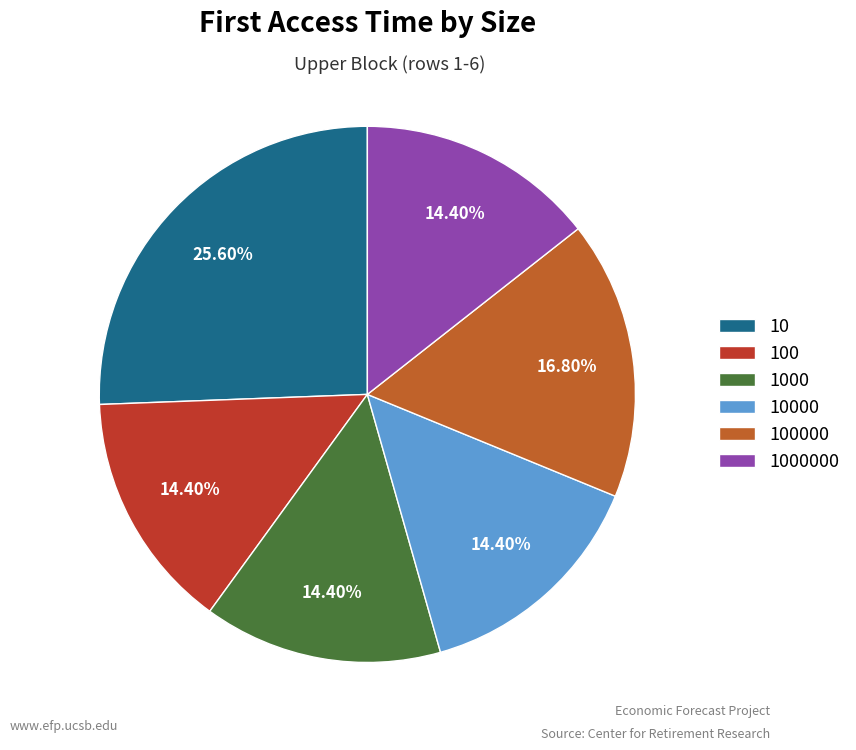

Does 10000 account for over 50% of the chart?

No